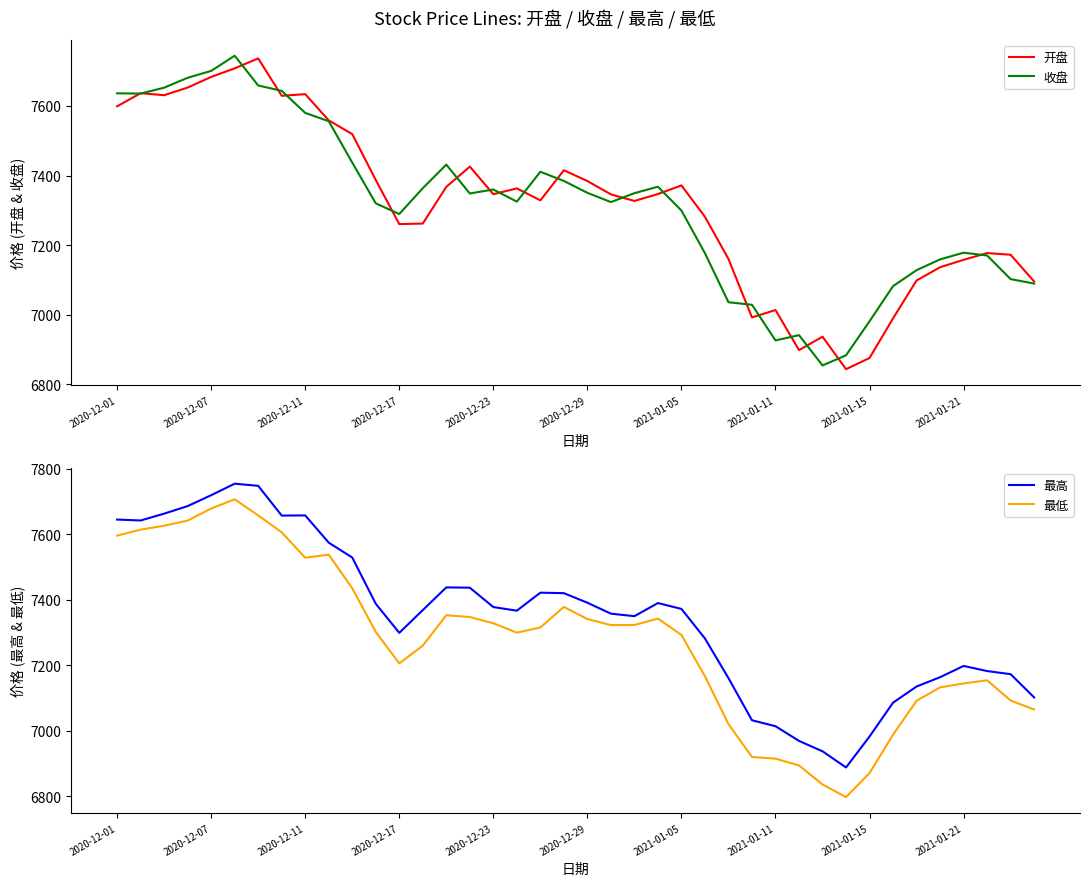

What is the sum of the 开盘 values at 11 and 39?

14482.3